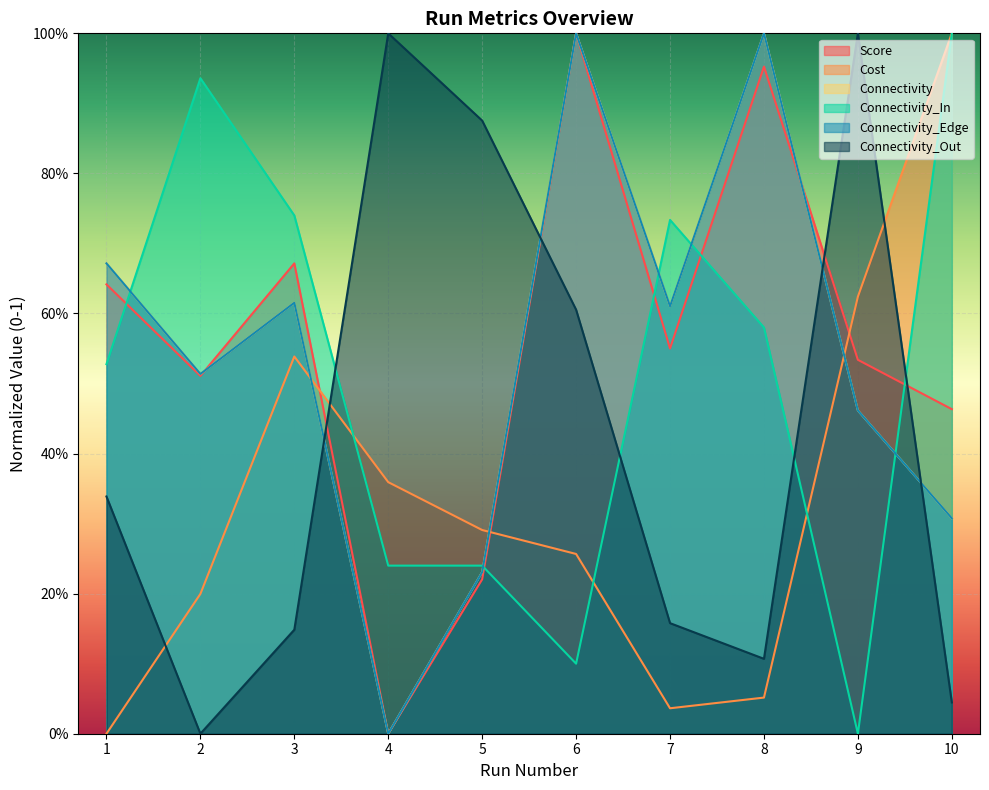

What is the difference between the maximum and minimum values in the Connectivity_Edge series?

1.0